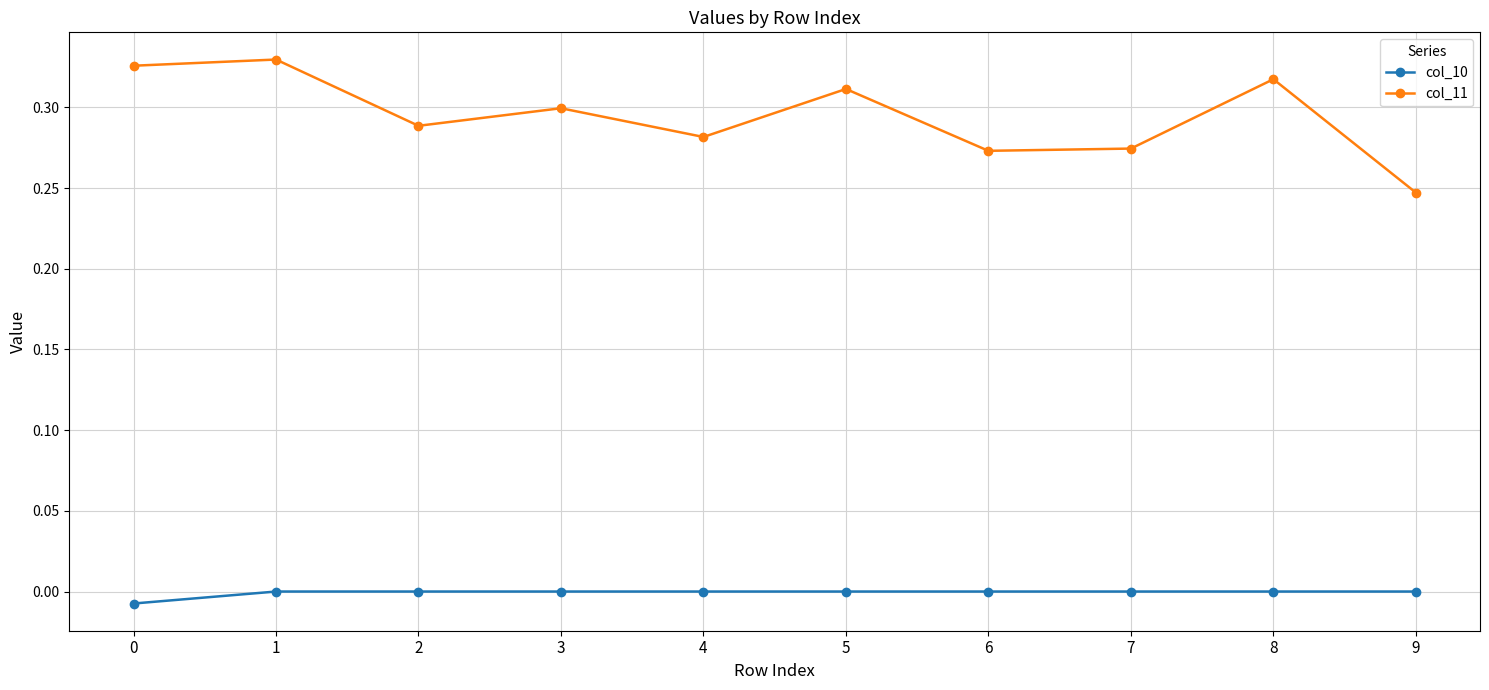

Does the chart have visible grid lines?

Yes